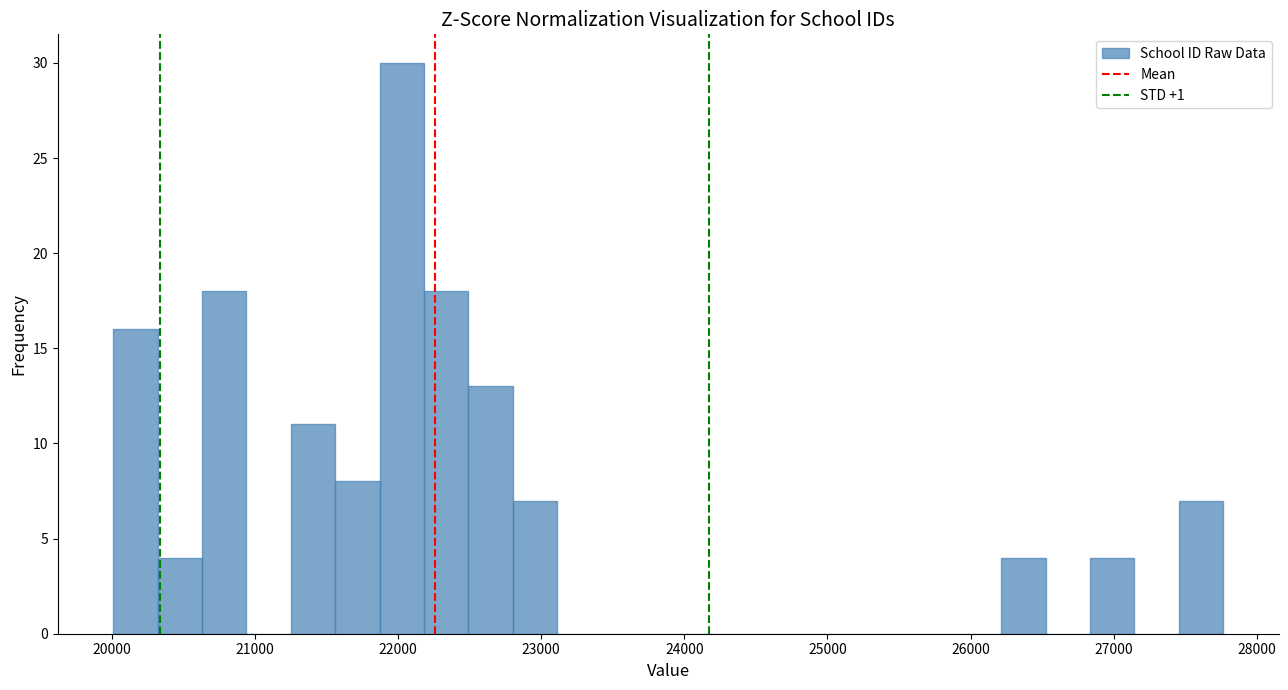

Read against the x-axis, roughly where is the centre of the tallest bar?

22000